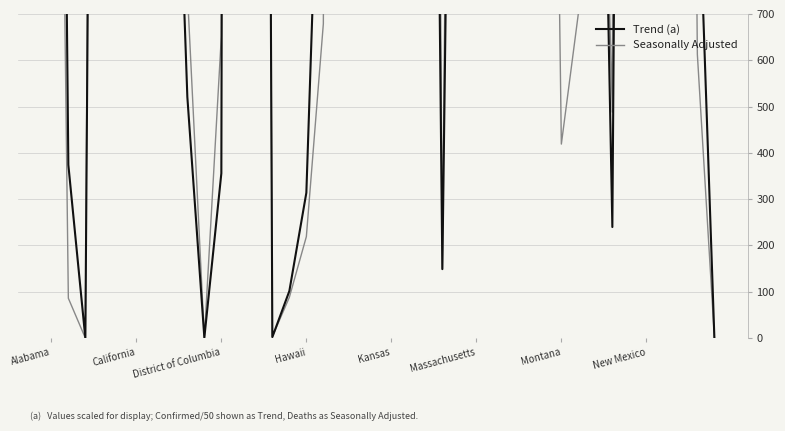

How many times do Seasonally Adjusted and Trend (a) cross each other?

14